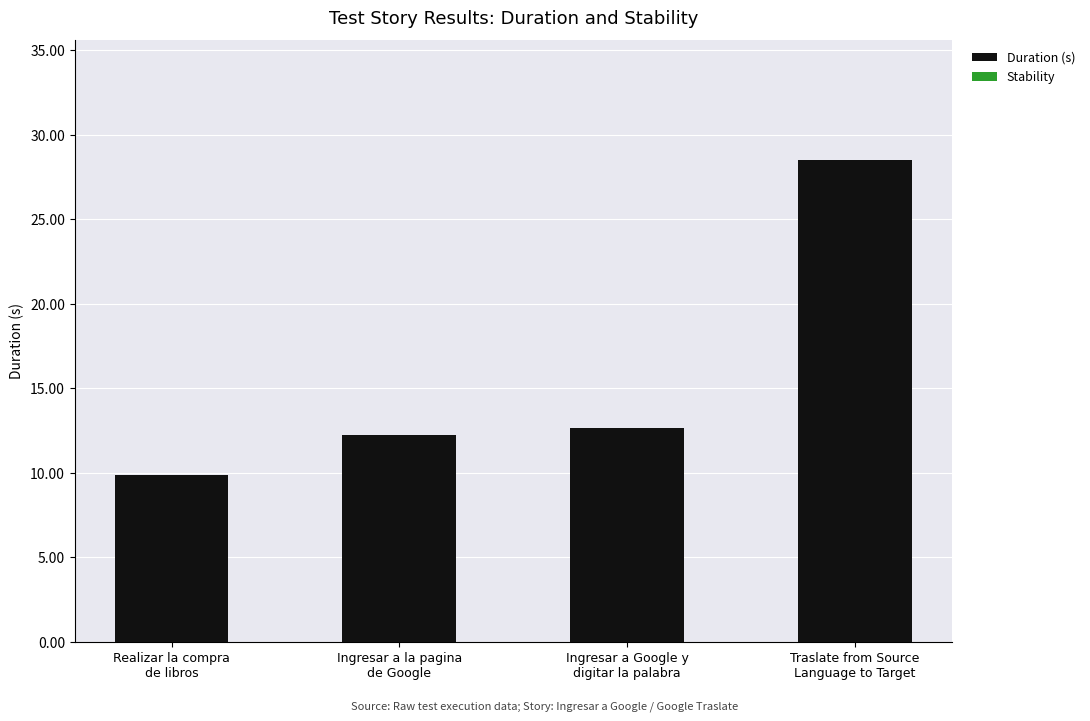

What is the average value?

15.8